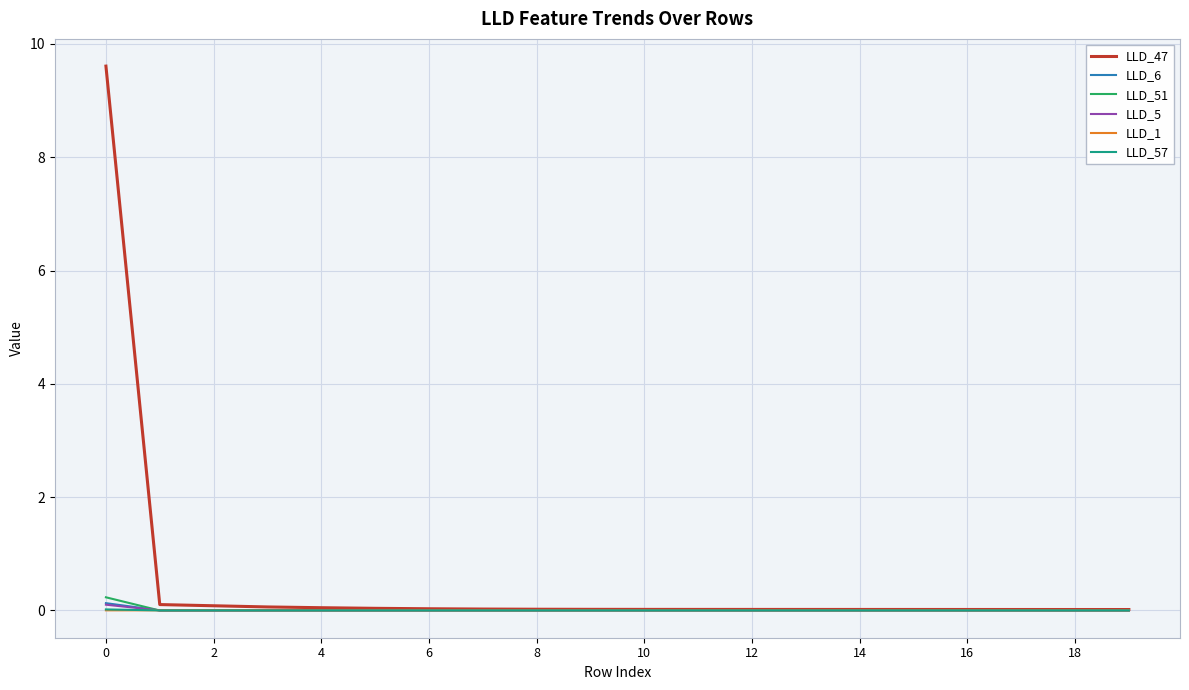

Which series has the largest total across all categories?

LLD_47